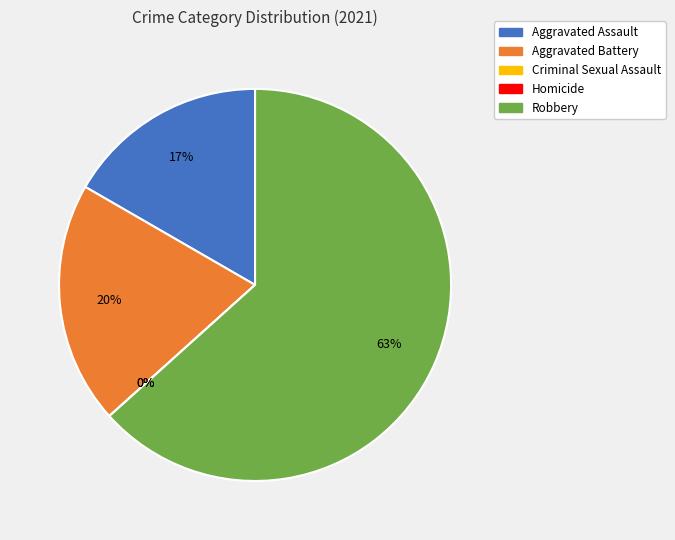

Which category accounts for the majority?

Robbery